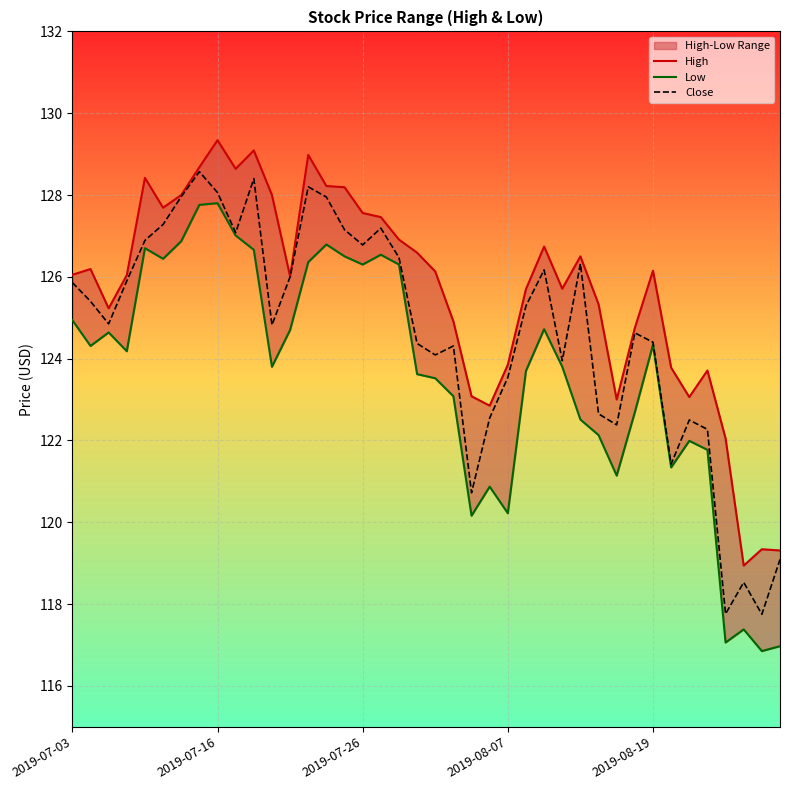

What is the highest value of the Low series?

127.8